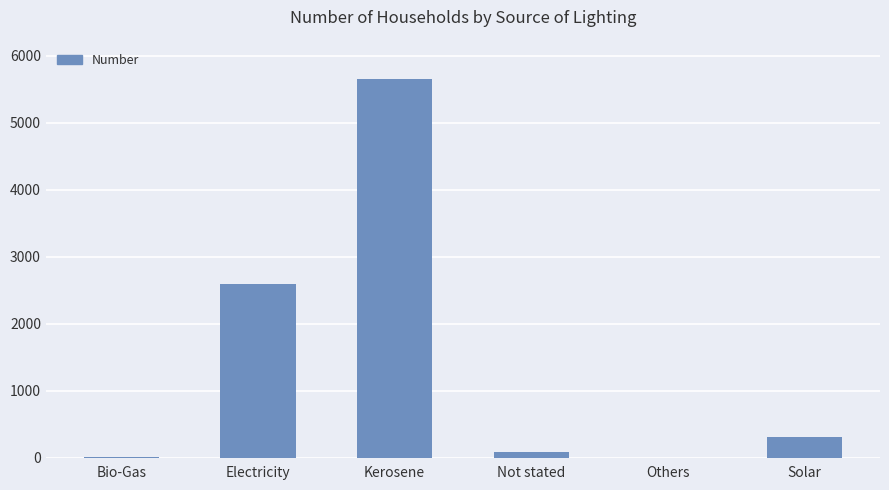

How many distinct data groups are displayed?

1